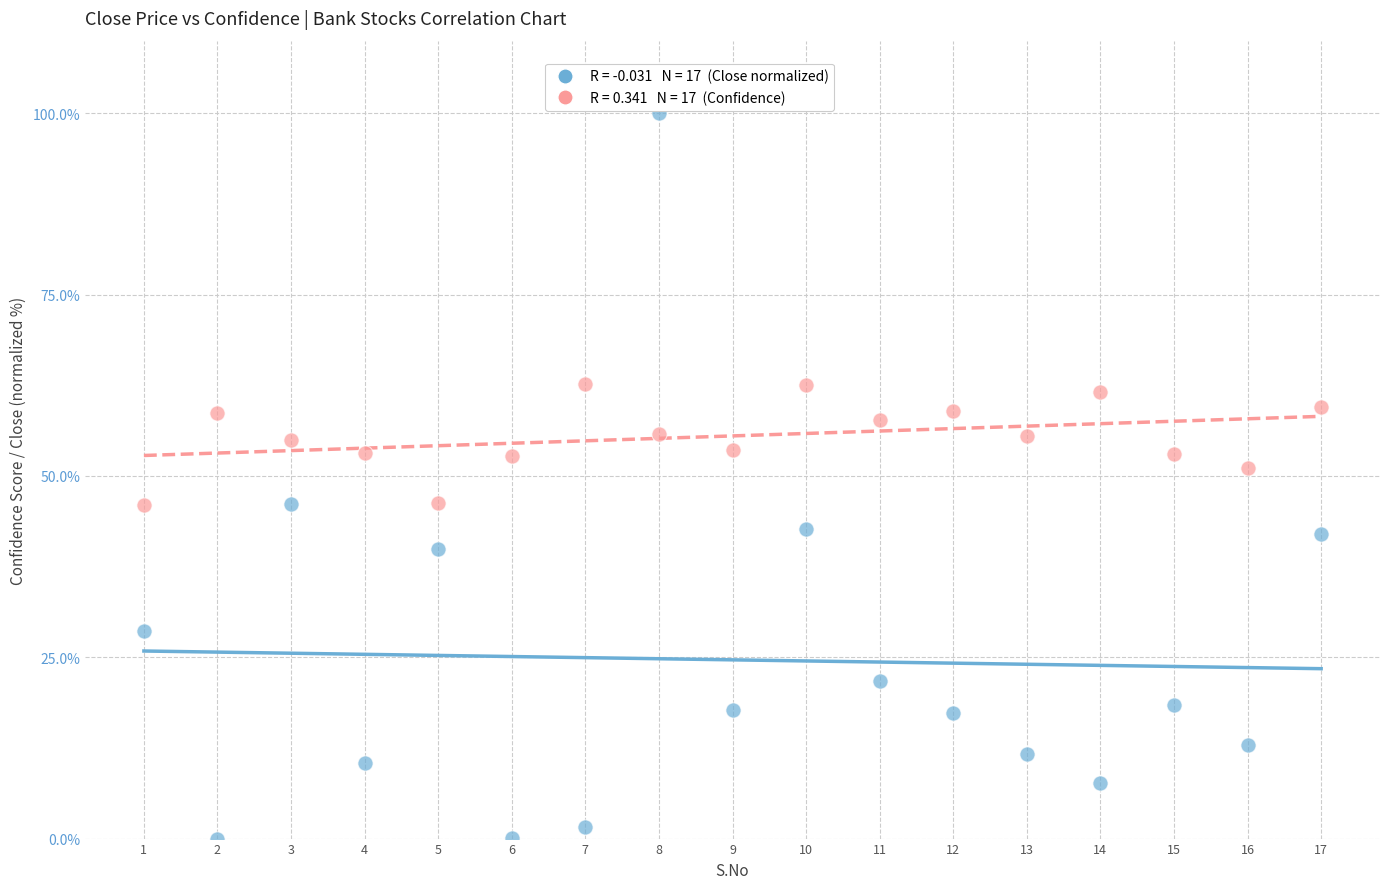

Across all data points, what is the range of Y values (max minus min)?

100.0